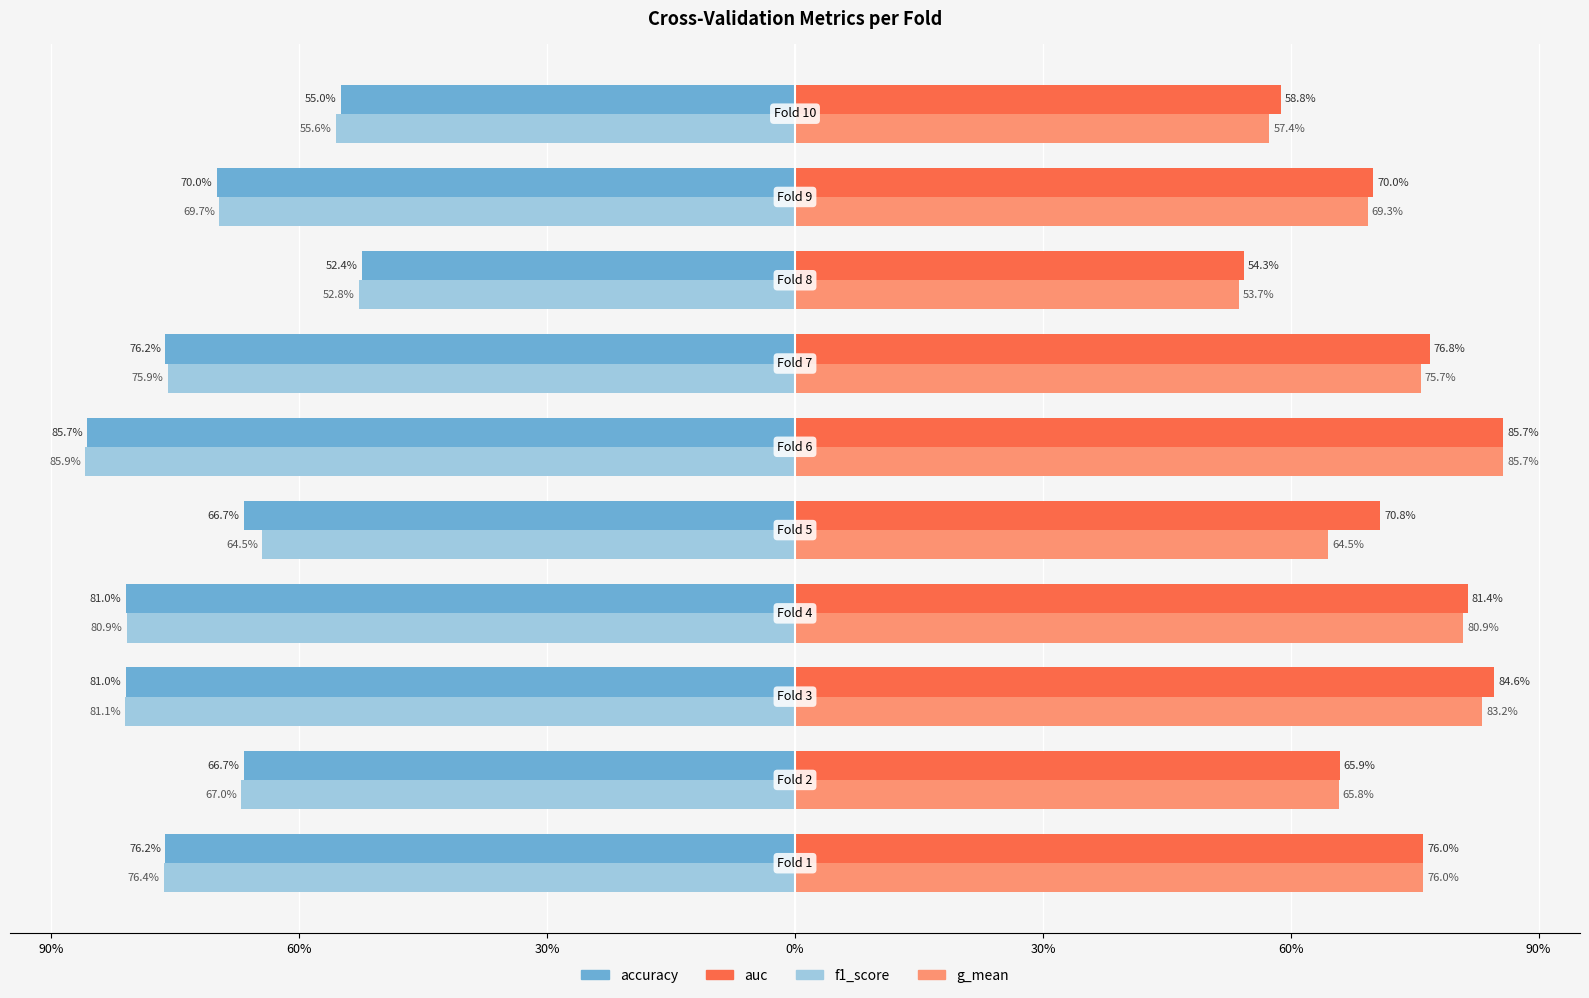

At how many categories does at least one series exceed 14?

10